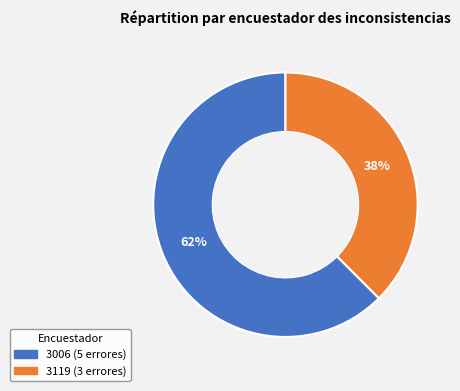

Rank the categories by value from lowest to highest.

3119, 3006